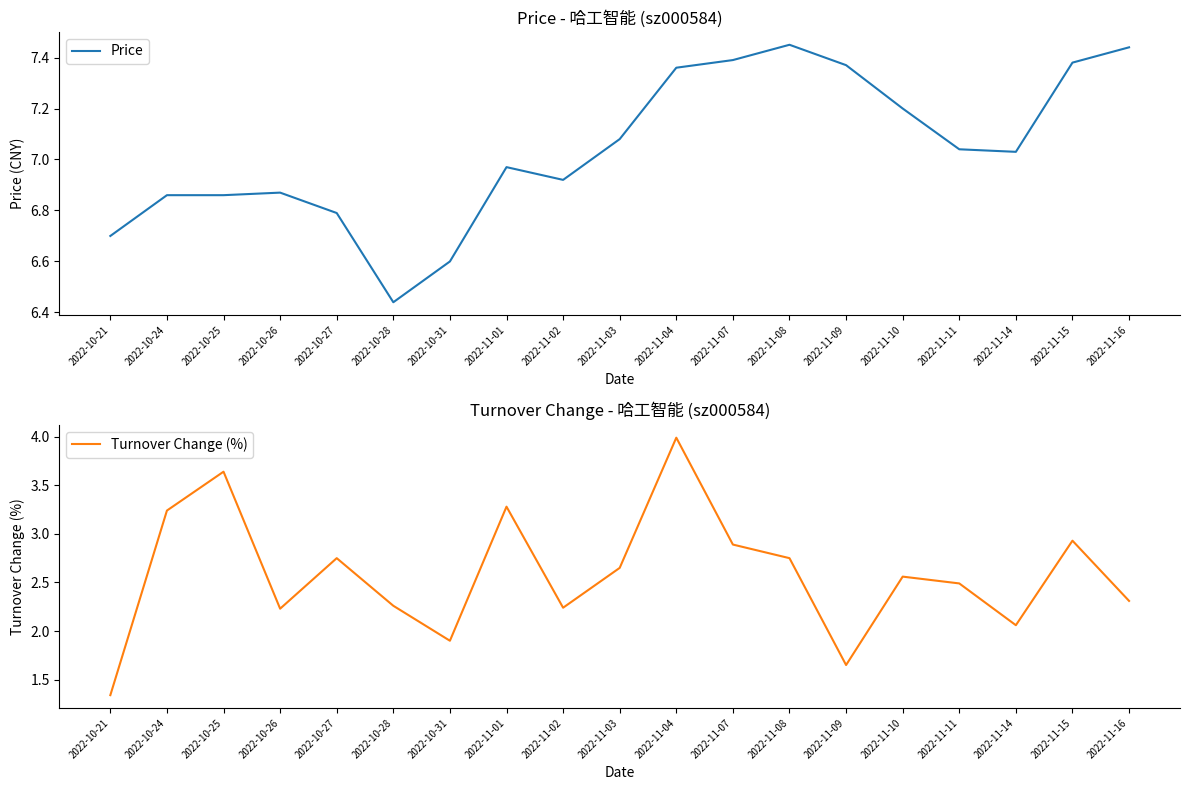

True or false: Turnover Change (%) and Price intersect in this chart.

False